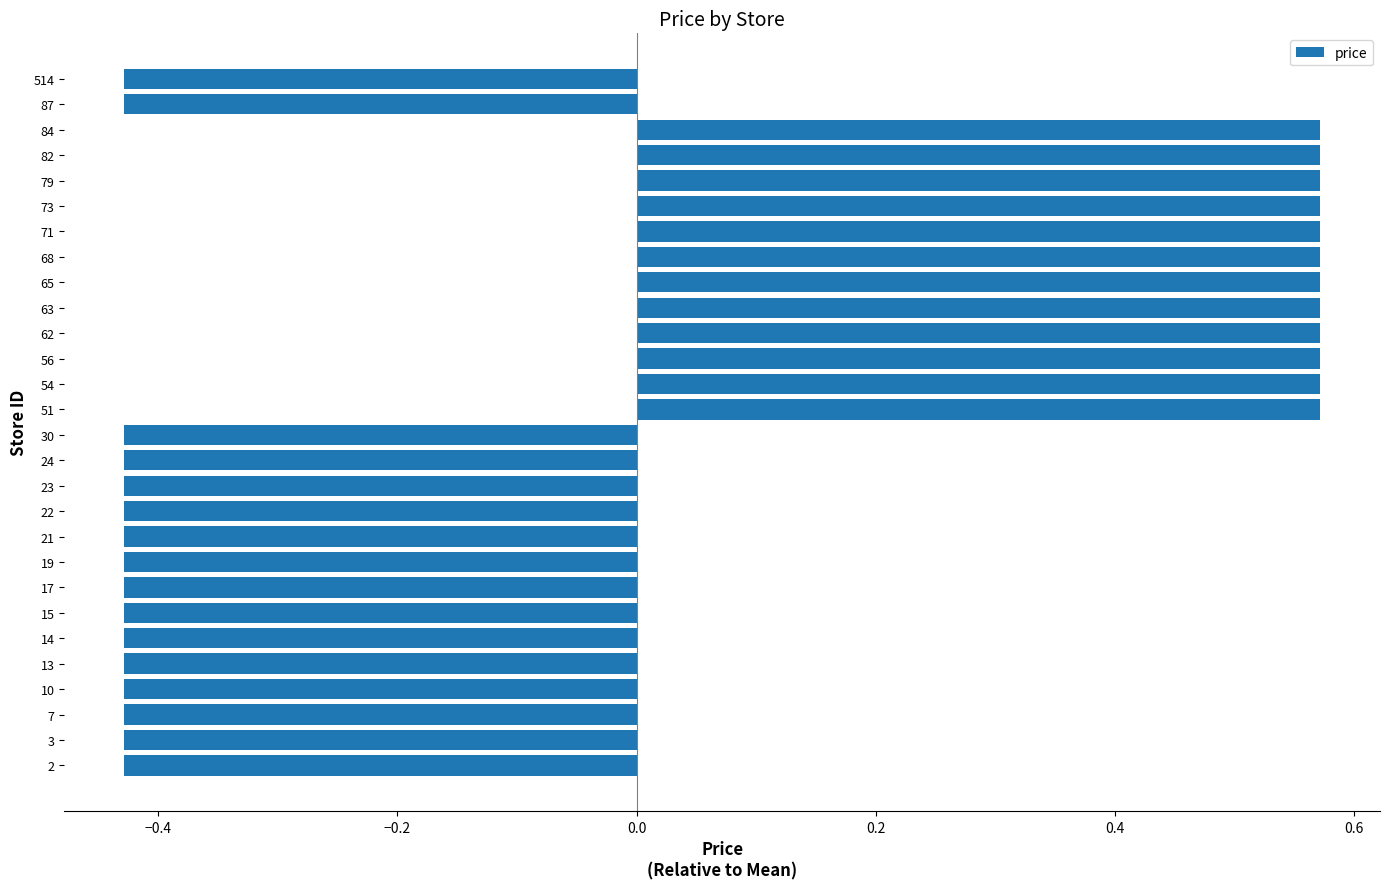

What is the change in value from 10 to 79?

+1.0